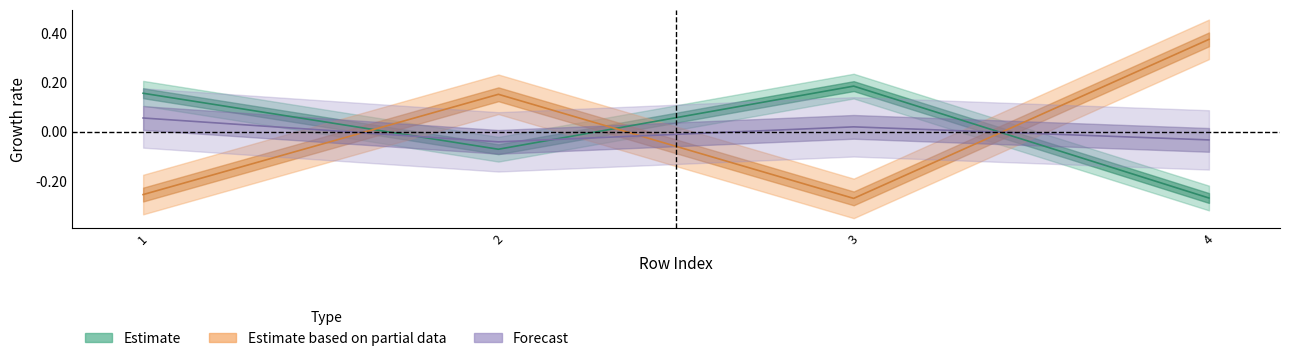

Is it true that T2_Ie equals 0.3 at 1?

False